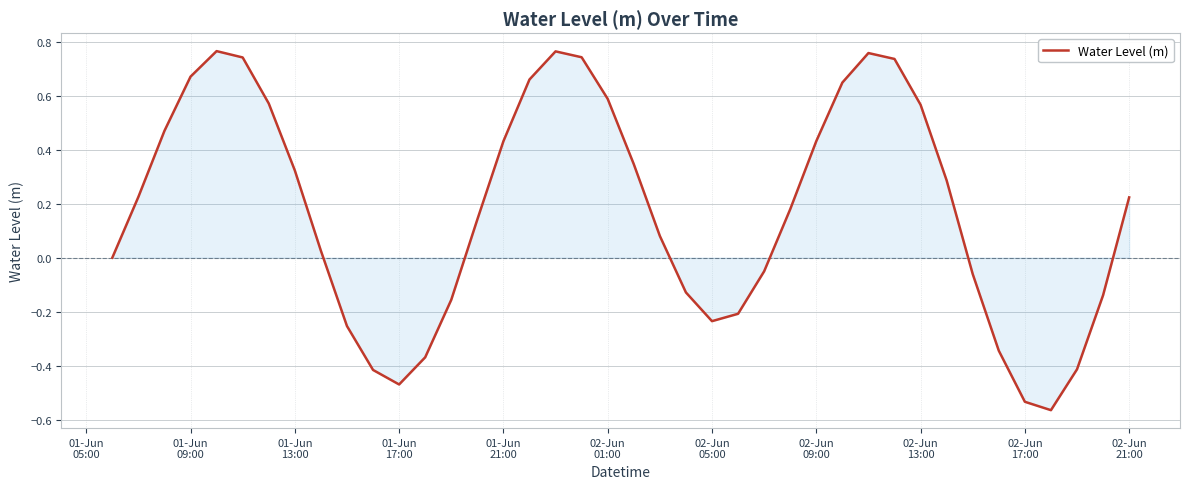

What is the sum of all values?

7.0